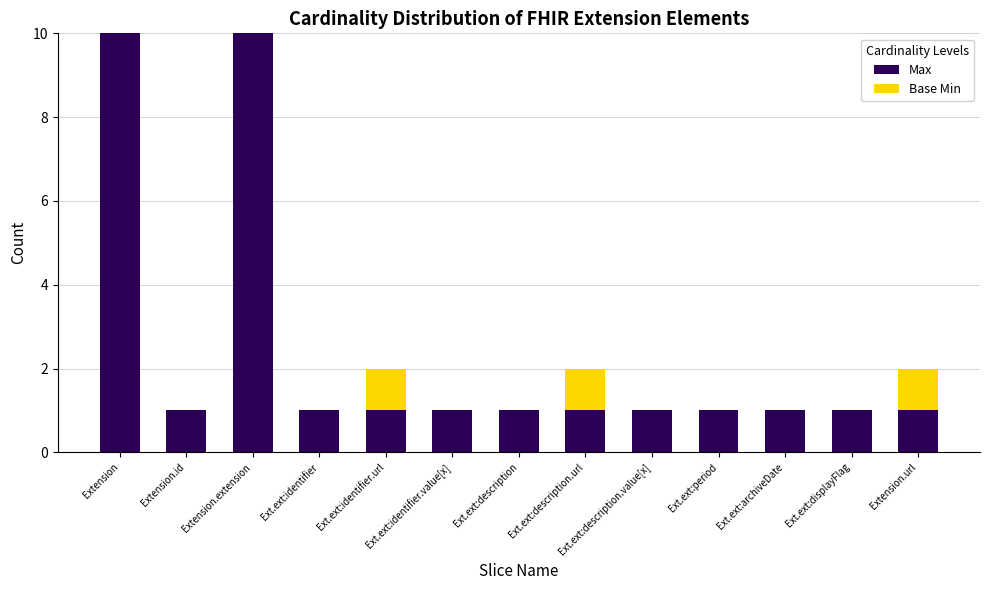

True or false: Max has a value of 2 at Ext.ext:displayFlag.

False